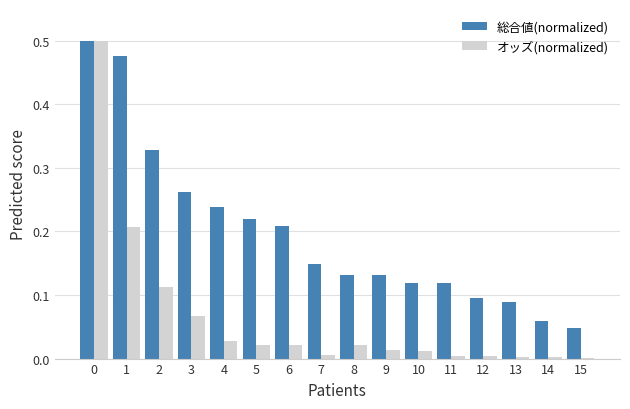

The value of 総合値(normalized) at 0 is 0.5. True or false?

True